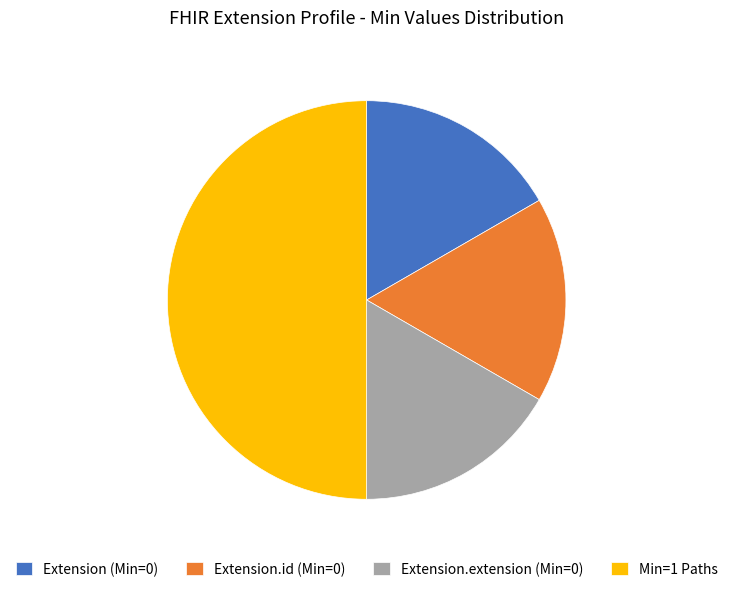

Which has a higher value, Extension.id (Min=0) or Min=1 Paths?

Min=1 Paths